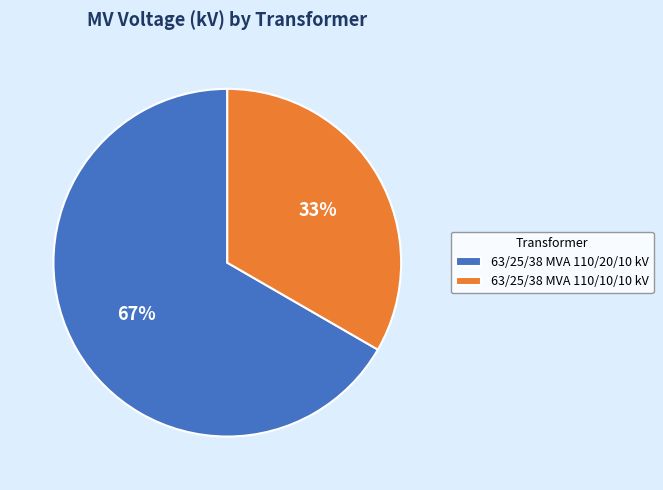

What percentage is the 63/25/38 MVA 110/10/10 kV slice, to the nearest percent?

33%